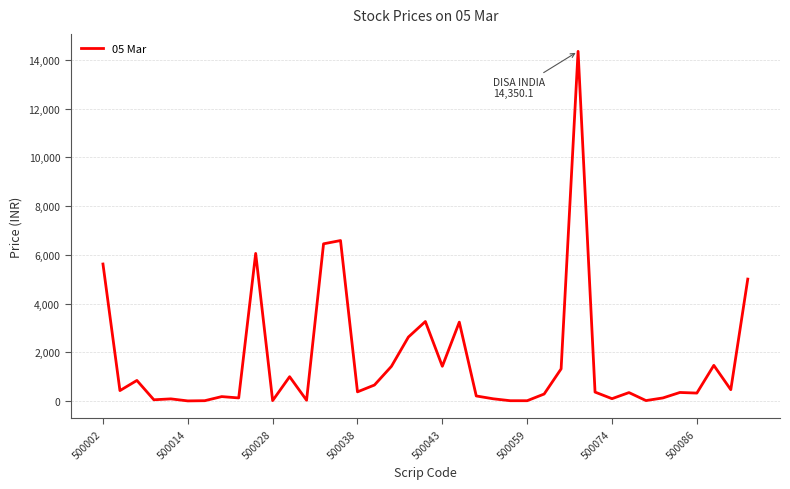

Is this an area chart (filled region under the line)?

No